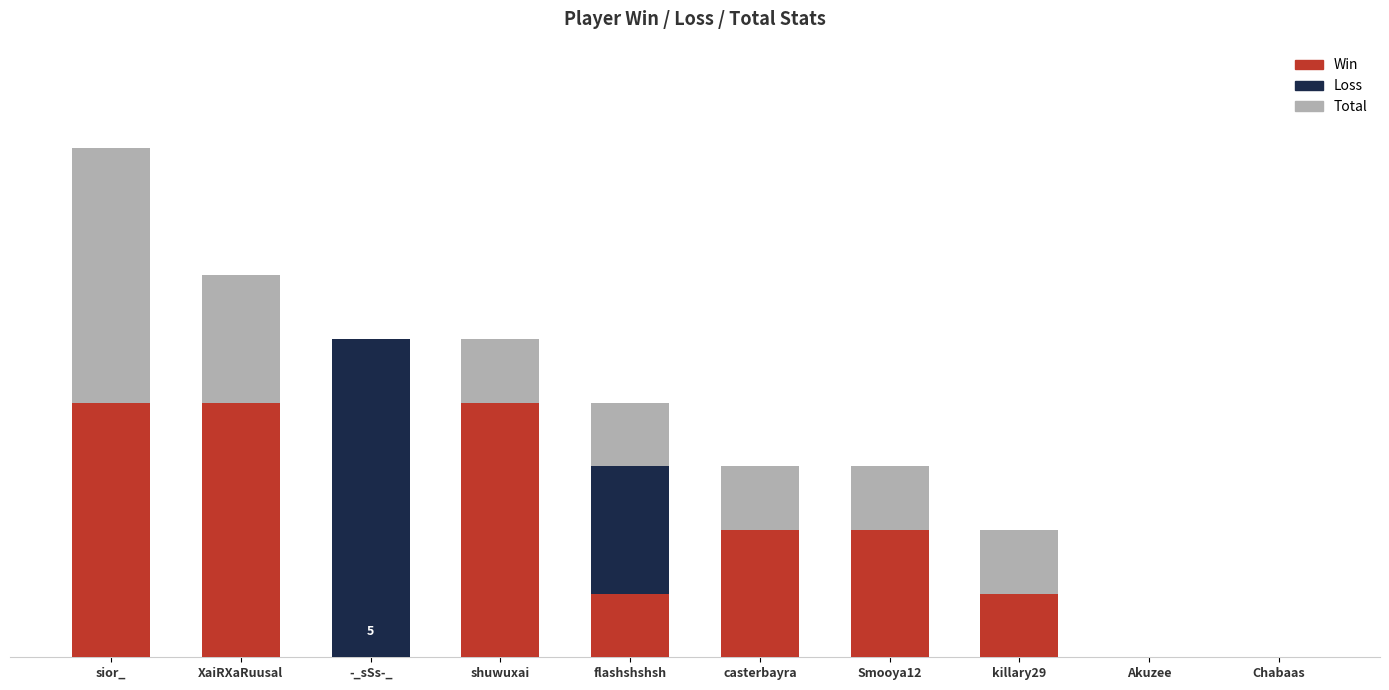

Rank the categories by Win value from lowest to highest.

-_sSs-_, Akuzee, Chabaas, flashshshsh, killary29, casterbayra, Smooya12, sior_, XaiRXaRuusal, shuwuxai